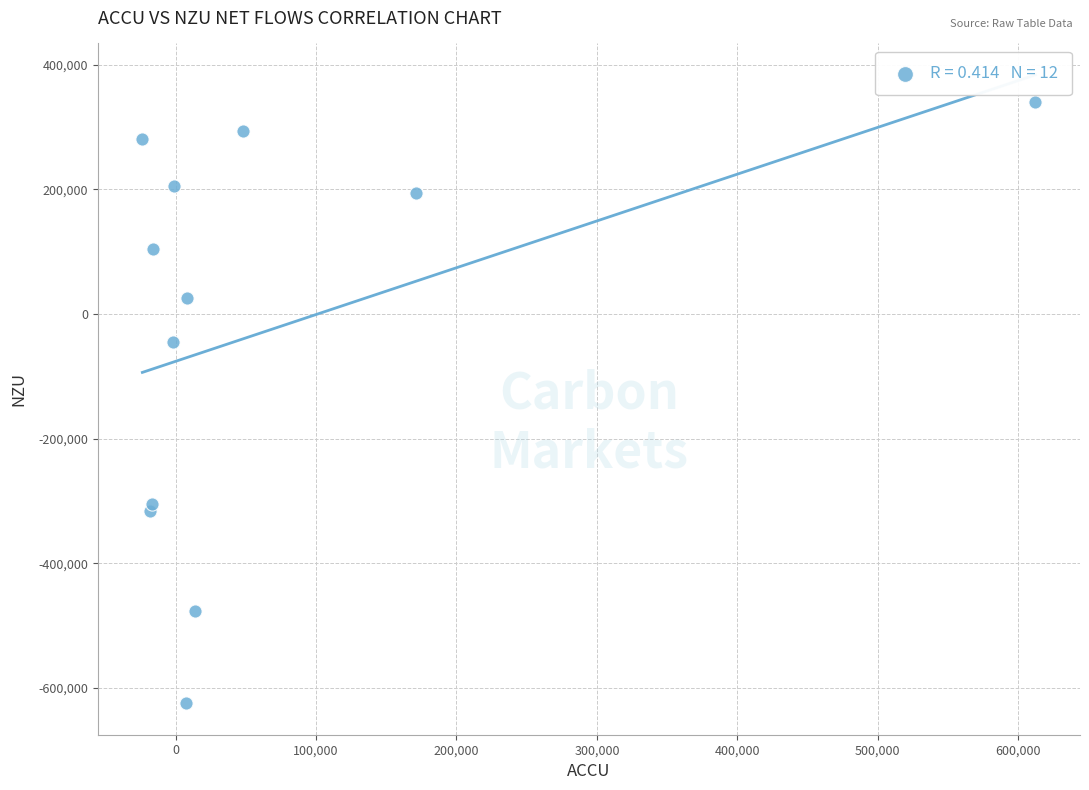

What Y value in the scatter plot is closest to -142090?

-45316.8